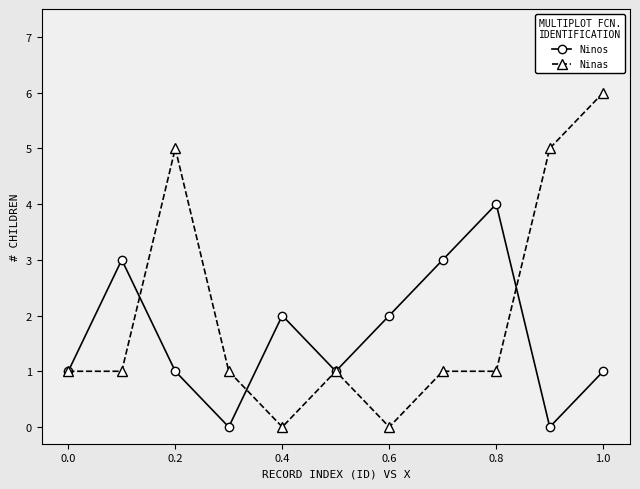

What is the value of the Ninas point at the 11th from the left?

6